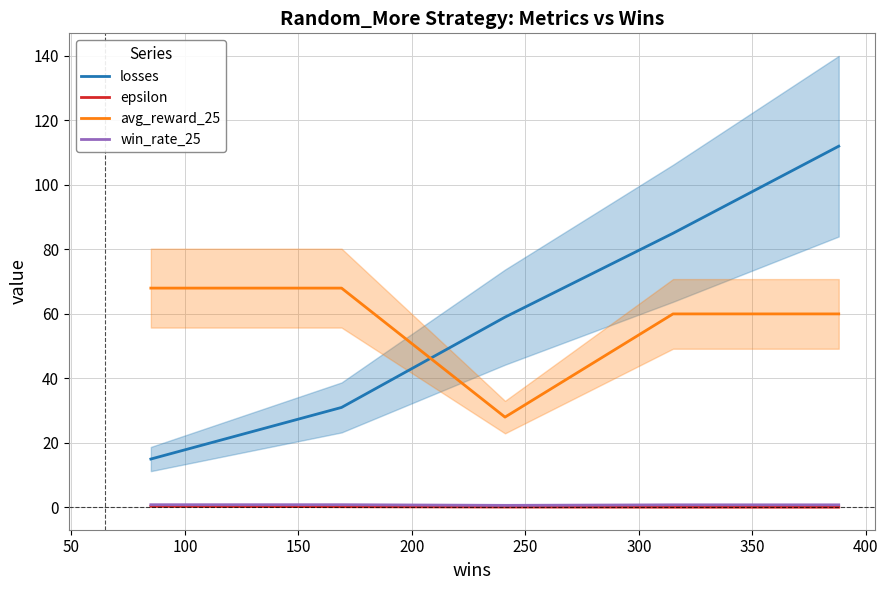

What is the lowest value of the losses series?

15.0